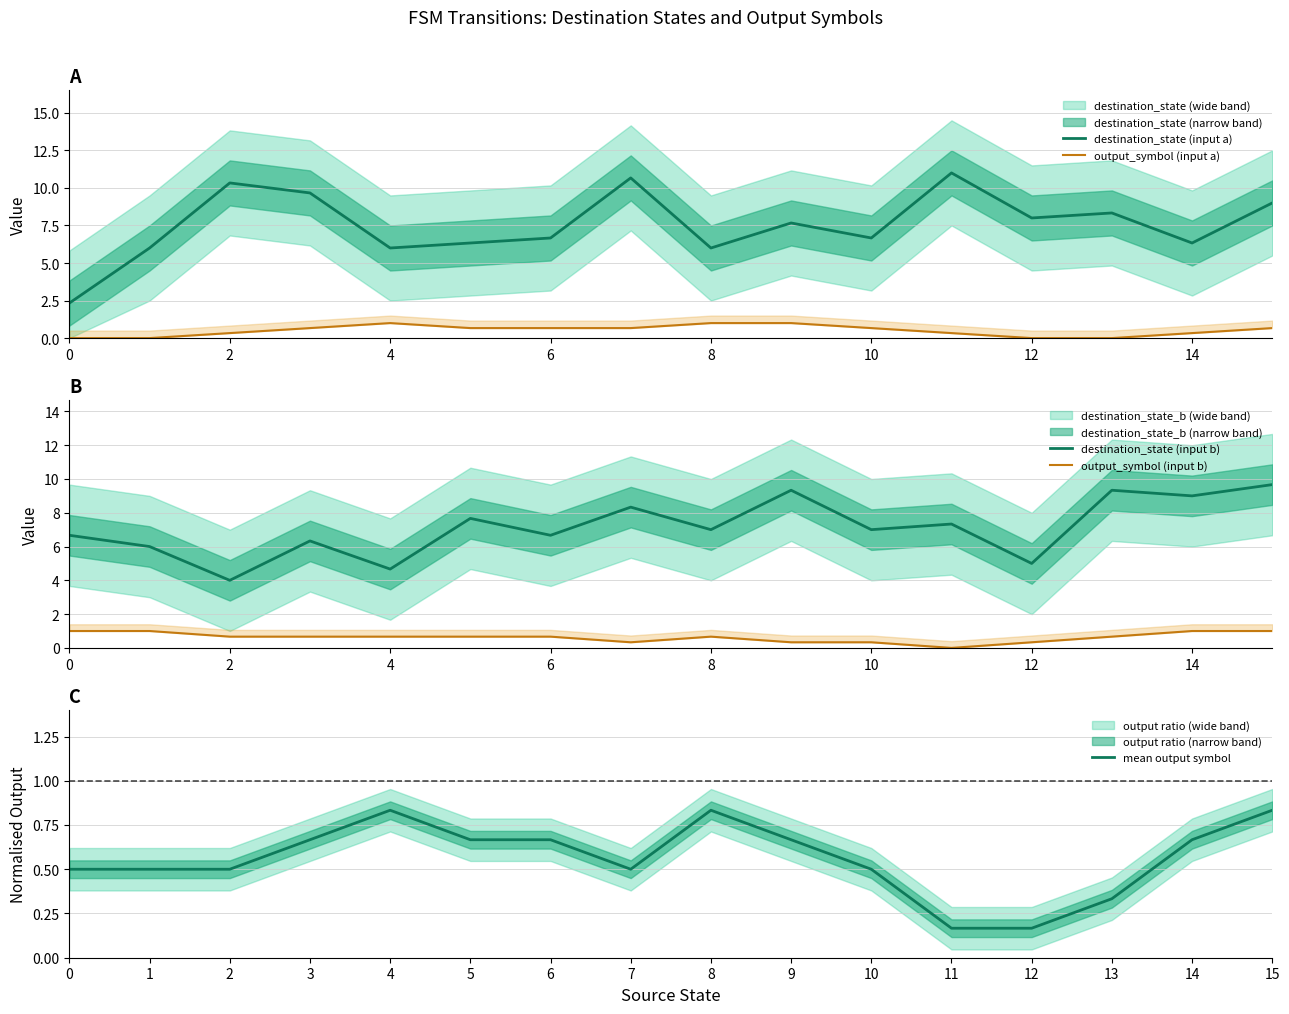

Does the chart display data point markers on the line(s)?

No